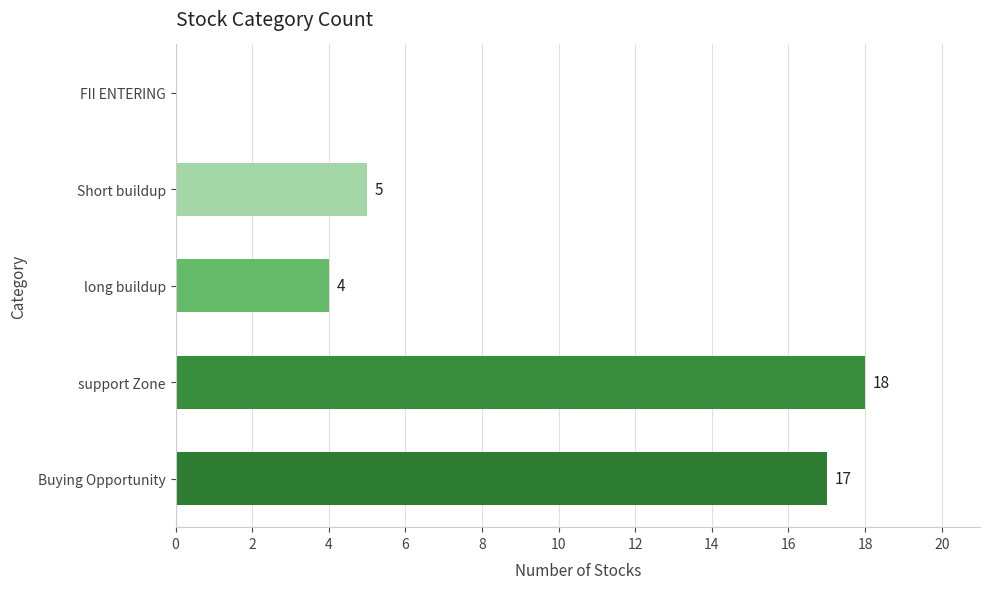

What are all the series names shown in the legend?

Buying Opportunity, support Zone, long buildup, Short buildup, FII ENTERING